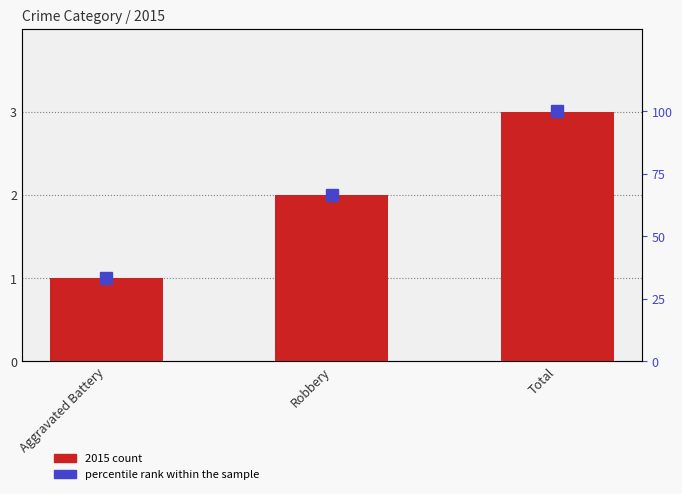

What is the label of the 2nd bar from the right?

Robbery